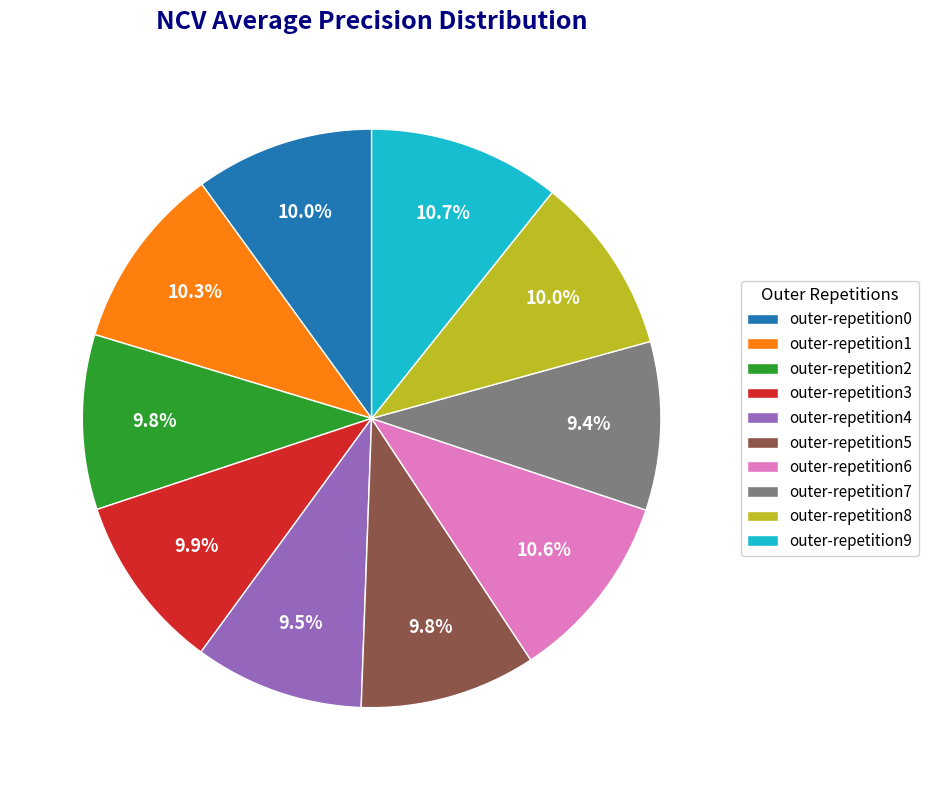

Is there any slice that represents more than half of the pie?

No